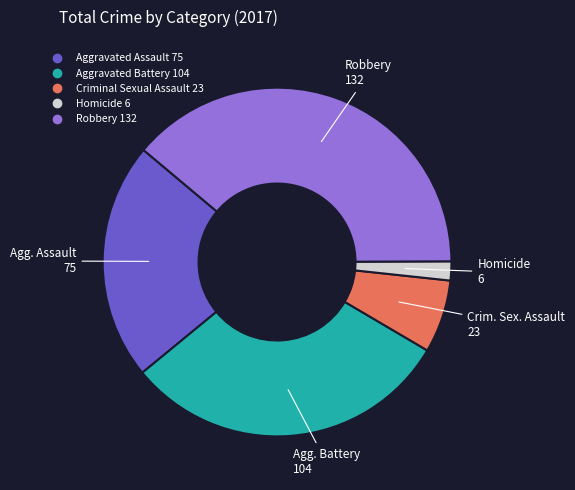

Which has a higher value, Robbery or Homicide?

Robbery